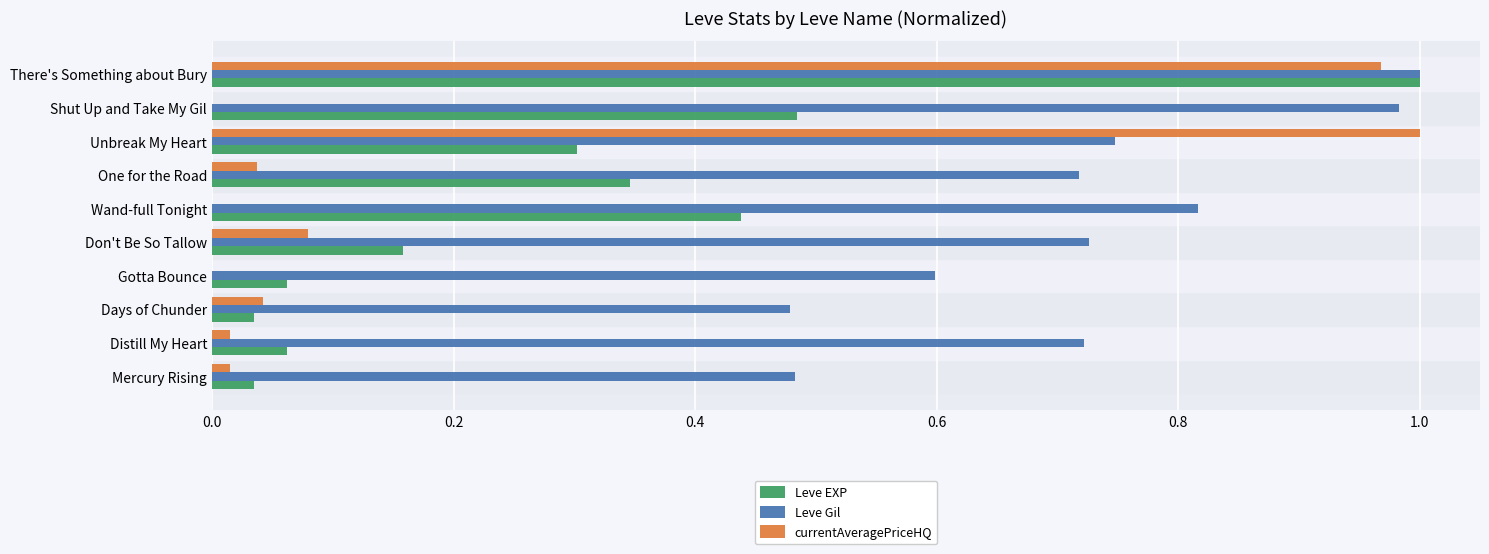

At which category is the sum across all series the highest?

There's Something about Bury